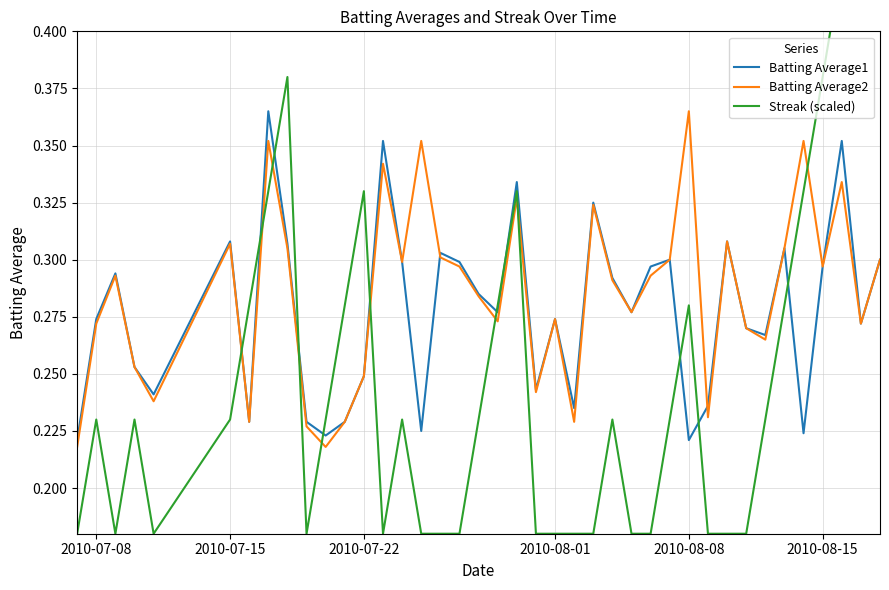

The value of Batting Average1 at 2010-07-15 is 0.5. True or false?

False